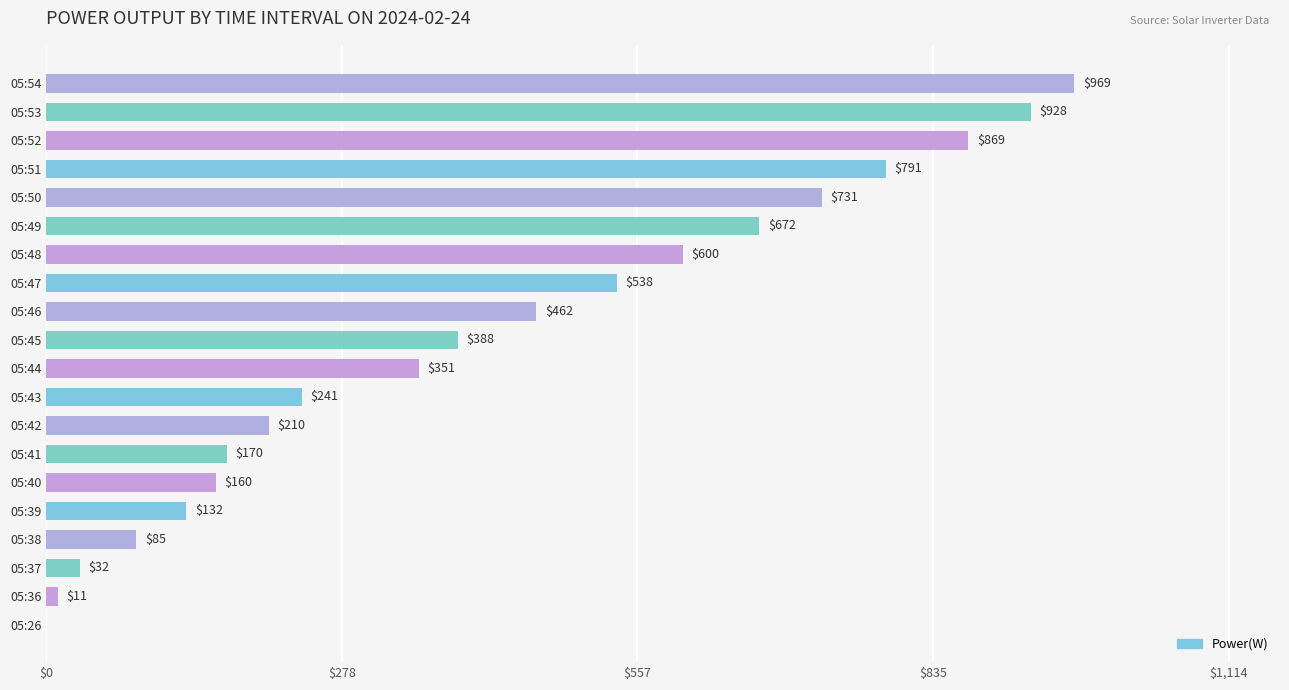

True or false: the data shows 131 at 05:38.

False